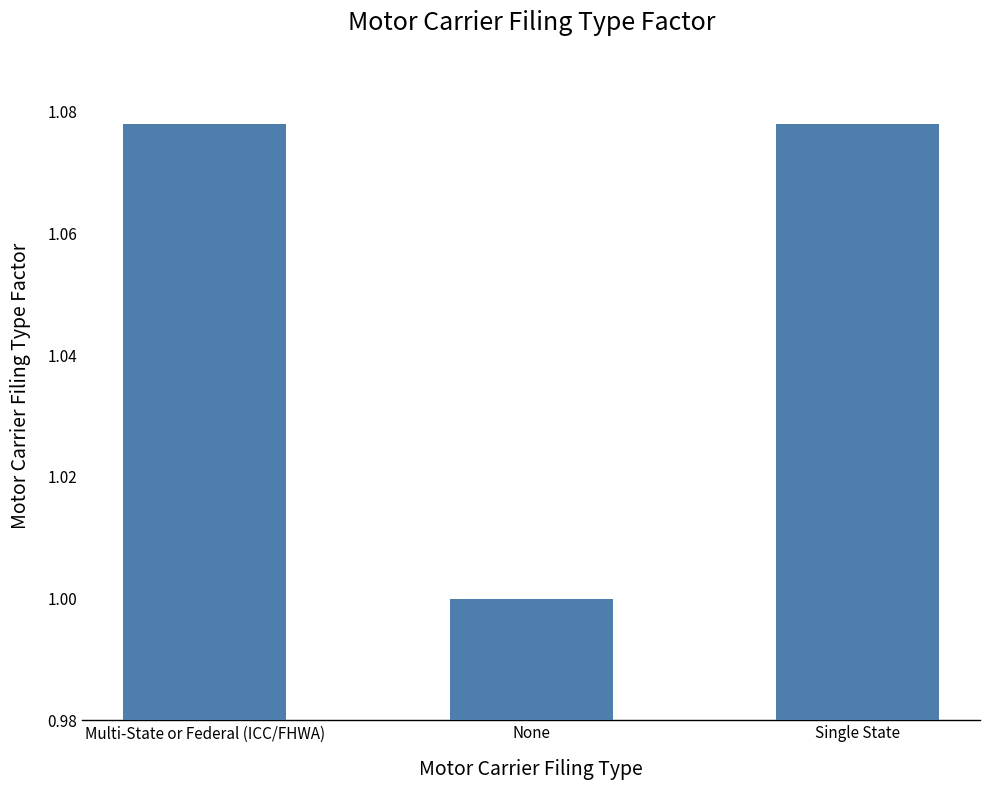

What is the label of the 1st bar from the right?

Single State